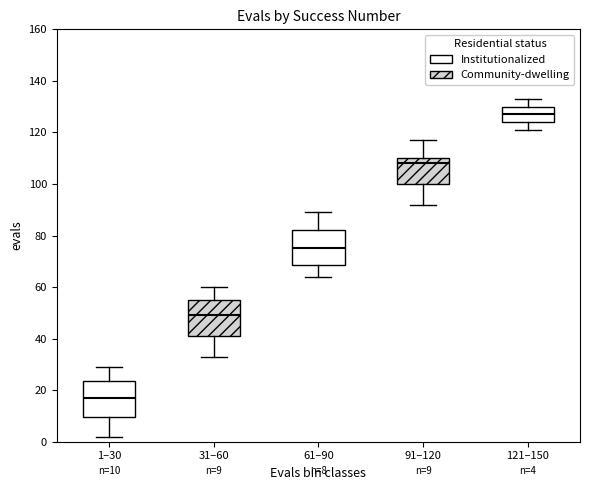

Which box's median line is the highest?

121–150